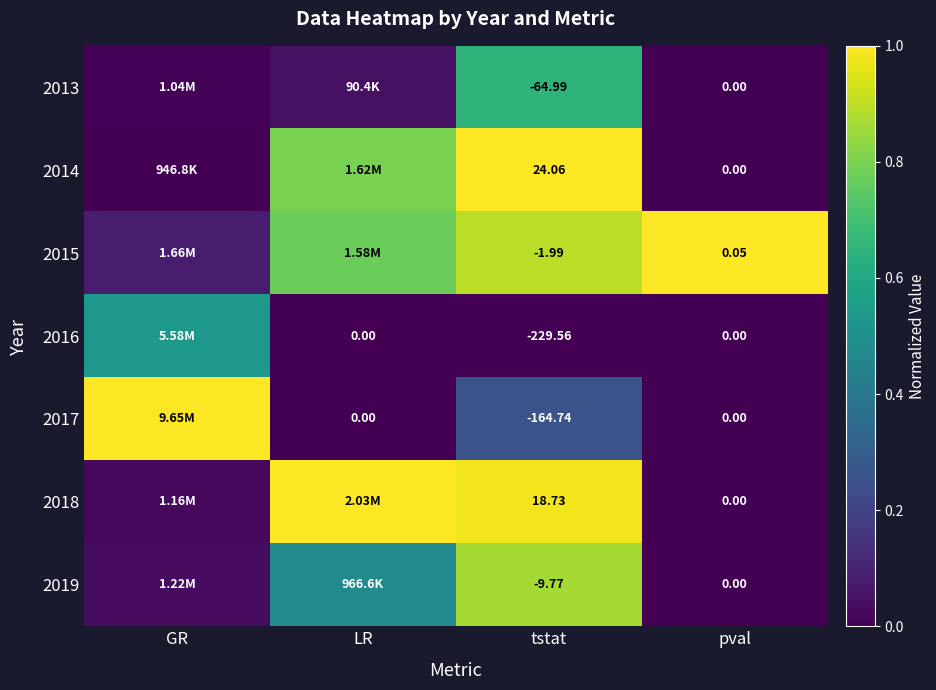

At how many categories does at least one series exceed 0?

4